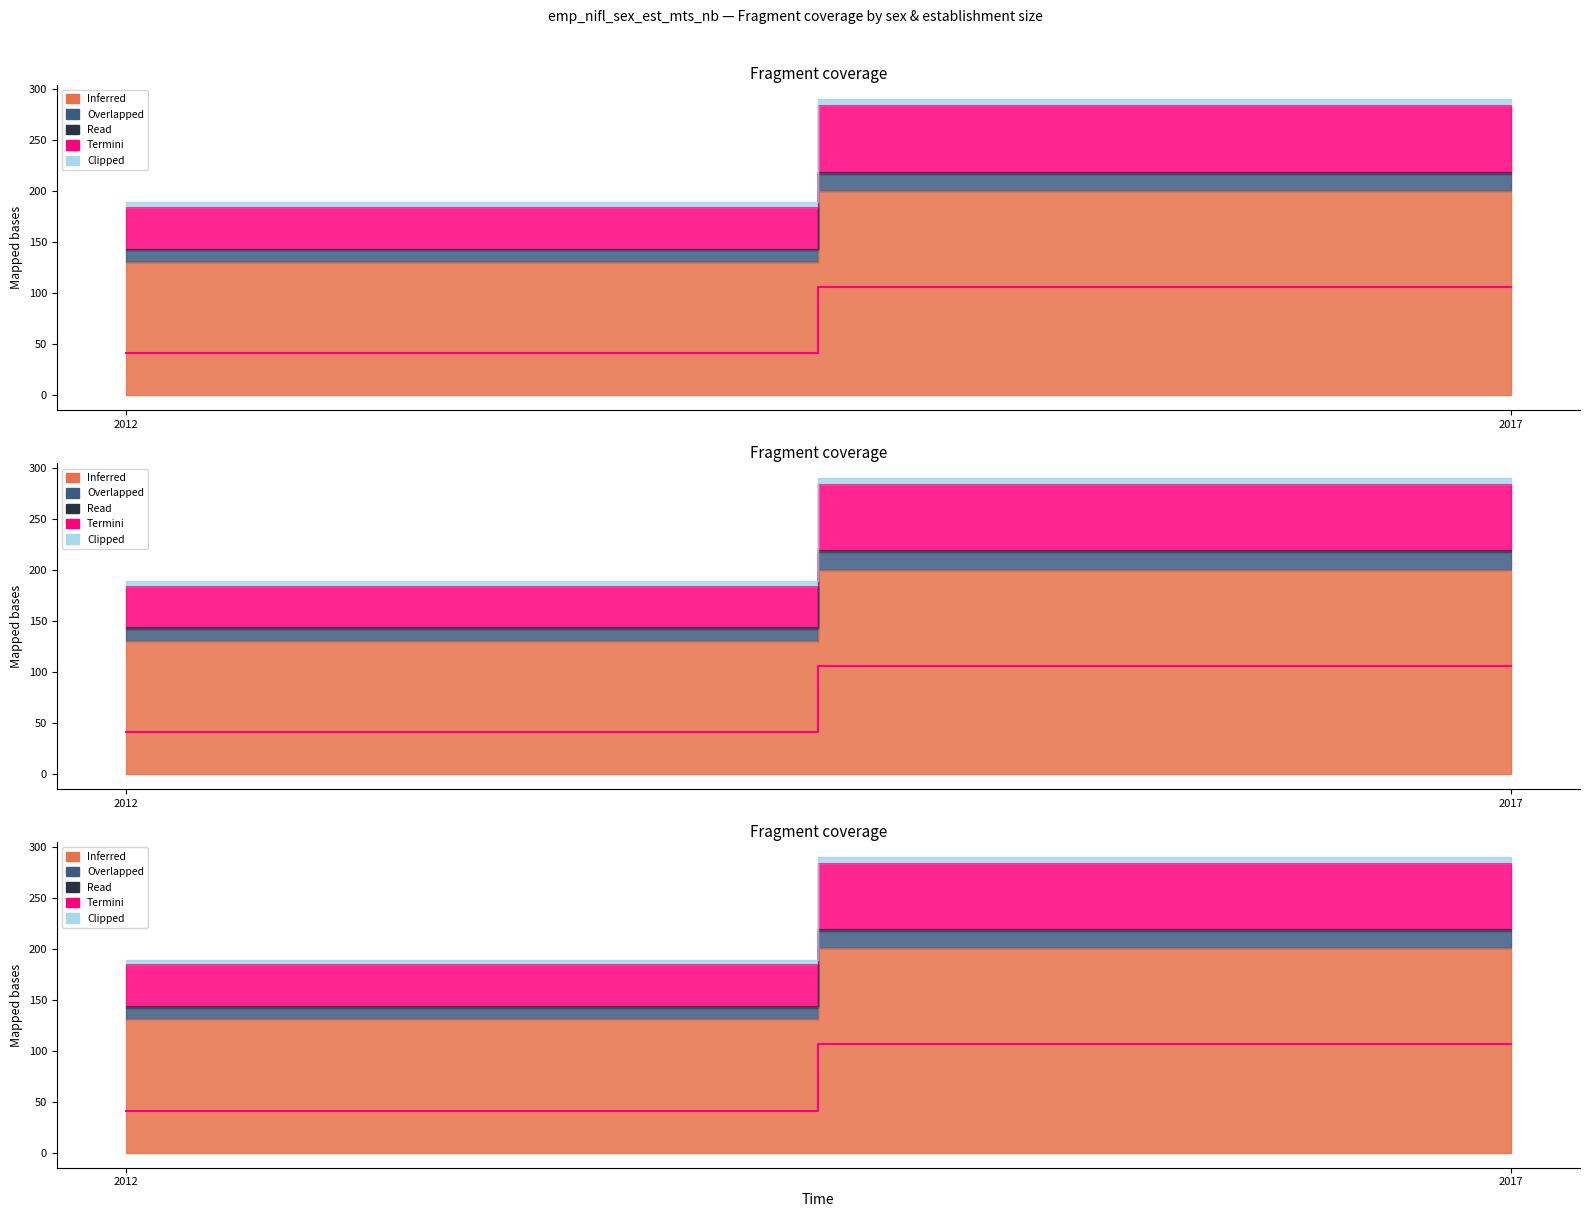

Which series has the largest total across all categories?

Inferred (sex_f)